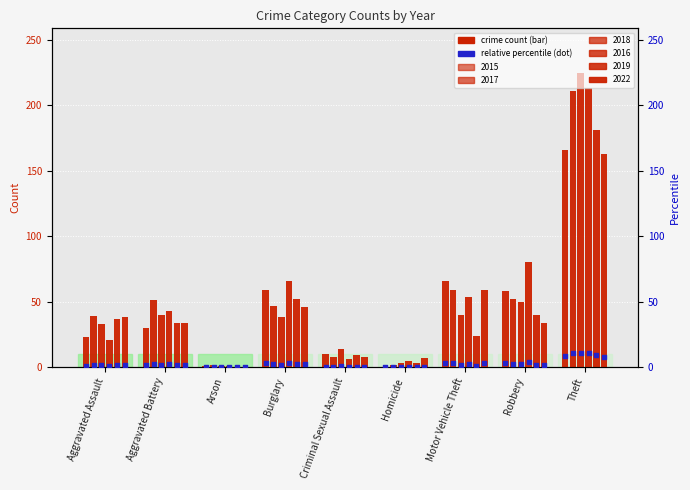

At which category is the sum across all series the highest?

Theft